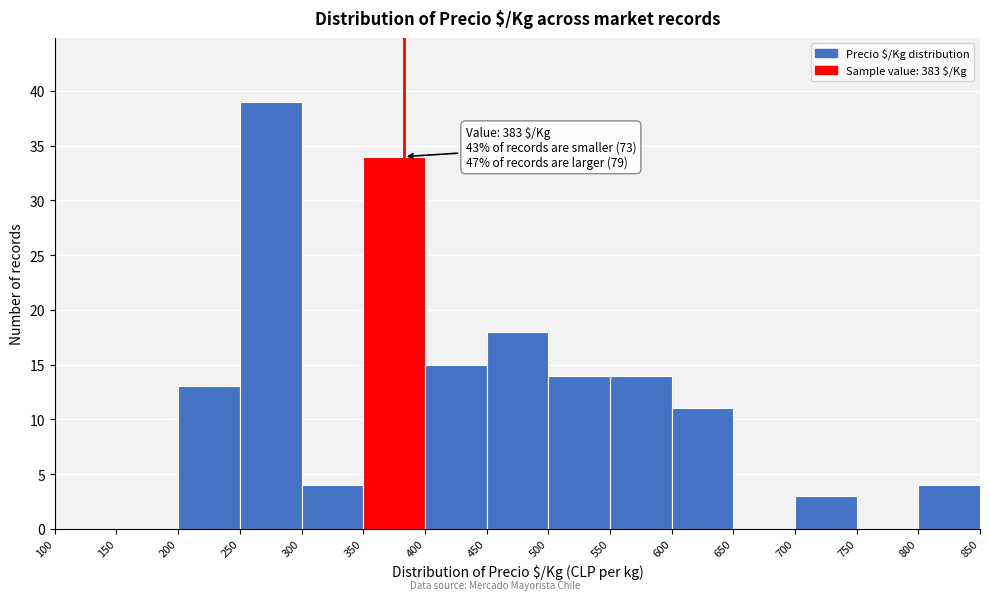

Which range on the x-axis has the tallest bar?

250 to 300